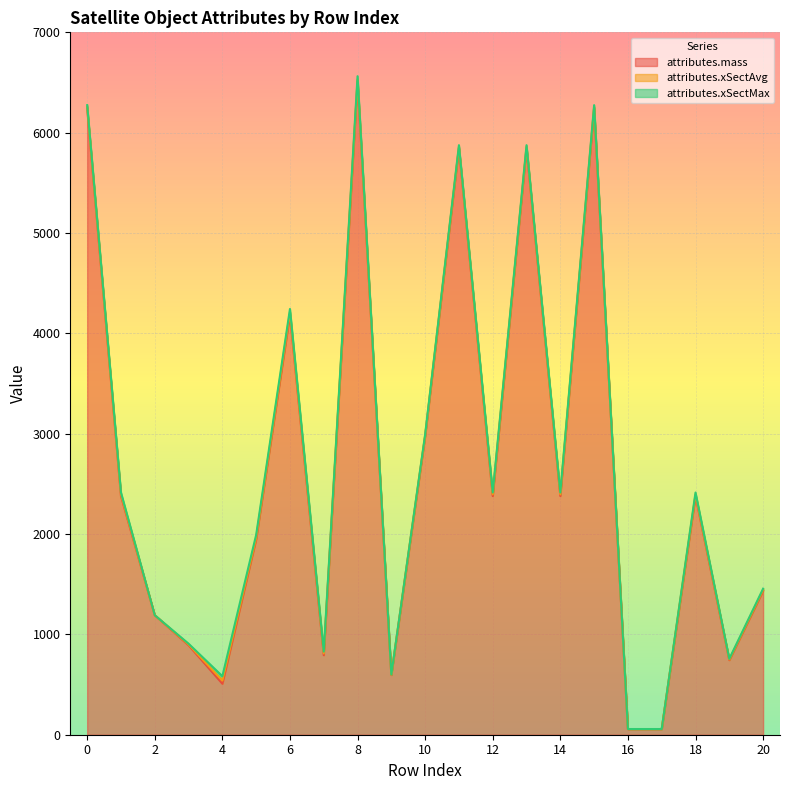

What is the maximum value for attributes.xSectMax?

43.6